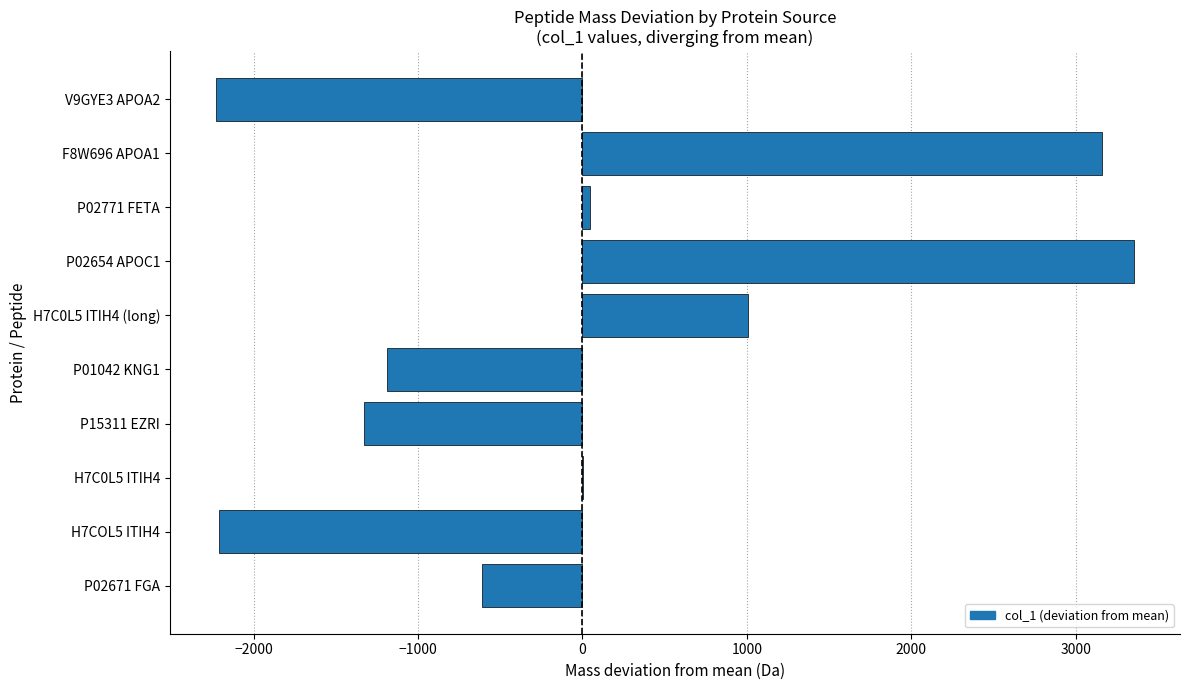

What is the change in value from P02654 APOC1 to V9GYE3 APOA2?

-5584.7